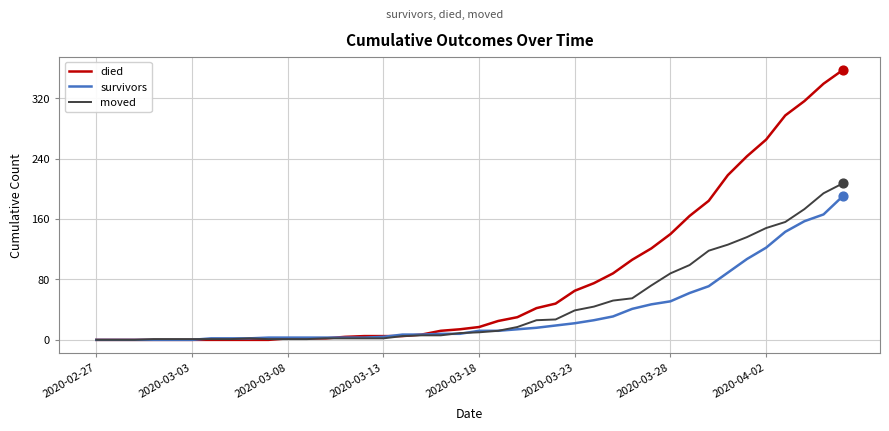

Which series has the largest total across all categories?

died